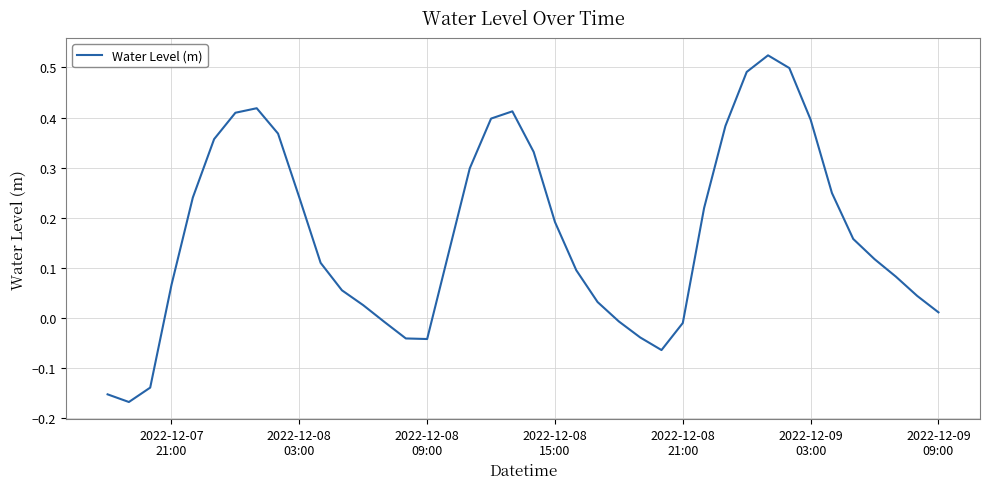

Does the chart display data point markers on the line(s)?

No